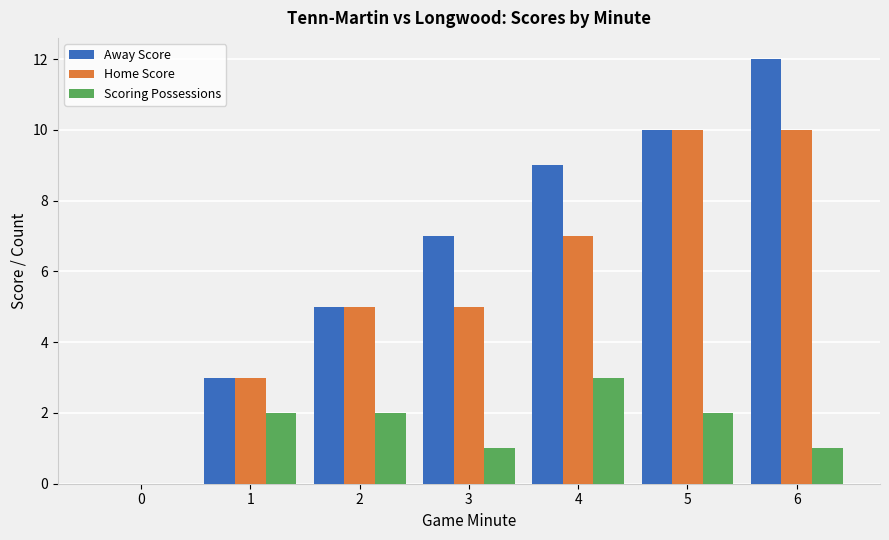

The value of Scoring Possessions at 1 is 4. True or false?

False